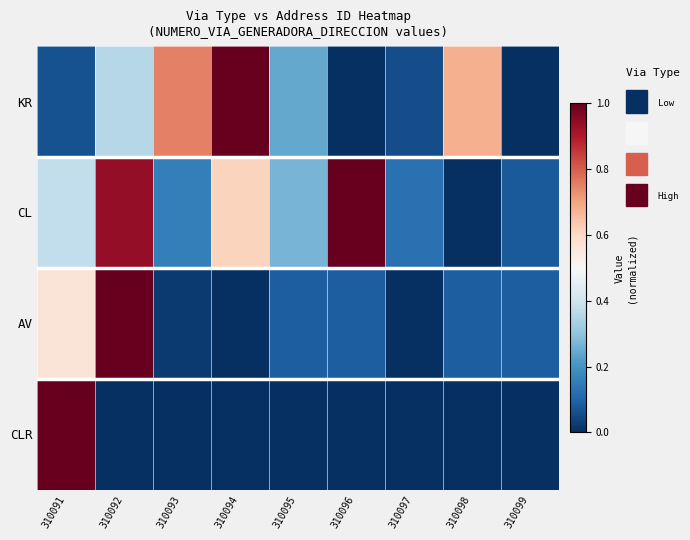

At how many categories does at least one series exceed 0?

9